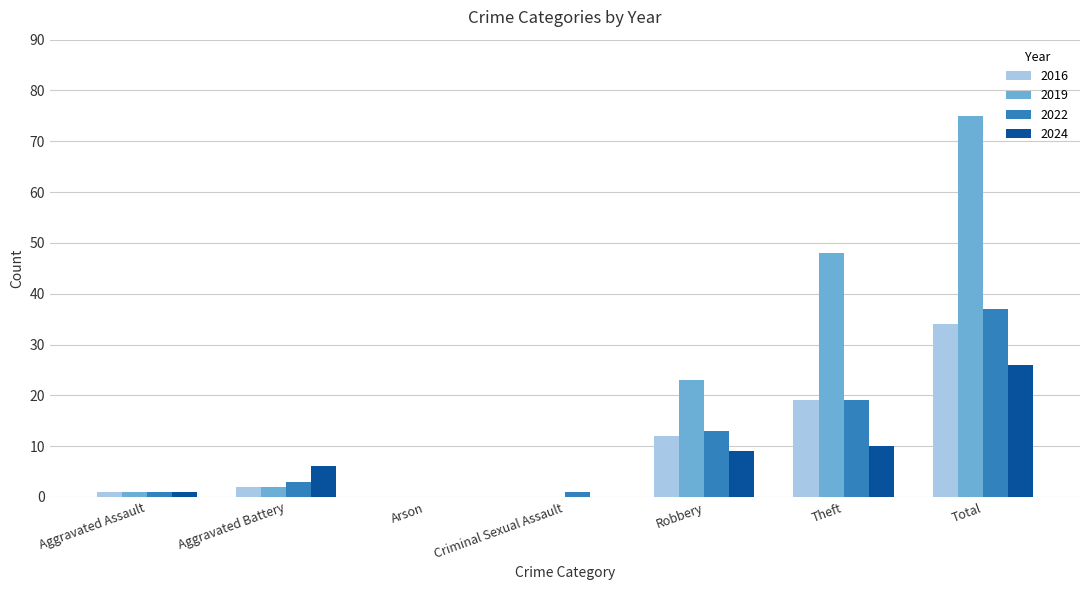

The value of 2019 at Robbery is 40. True or false?

False